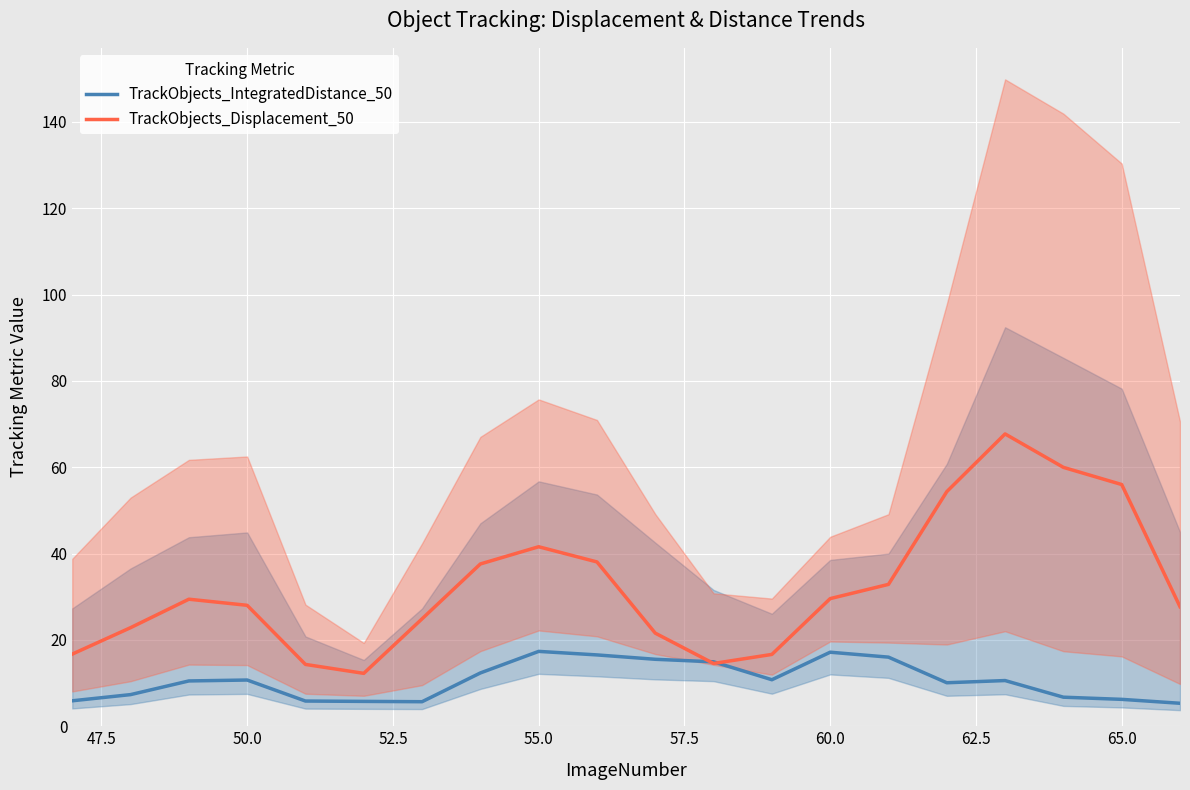

What is the value of the TrackObjects_IntegratedDistance_50 point at the 10th from the left?

16.5